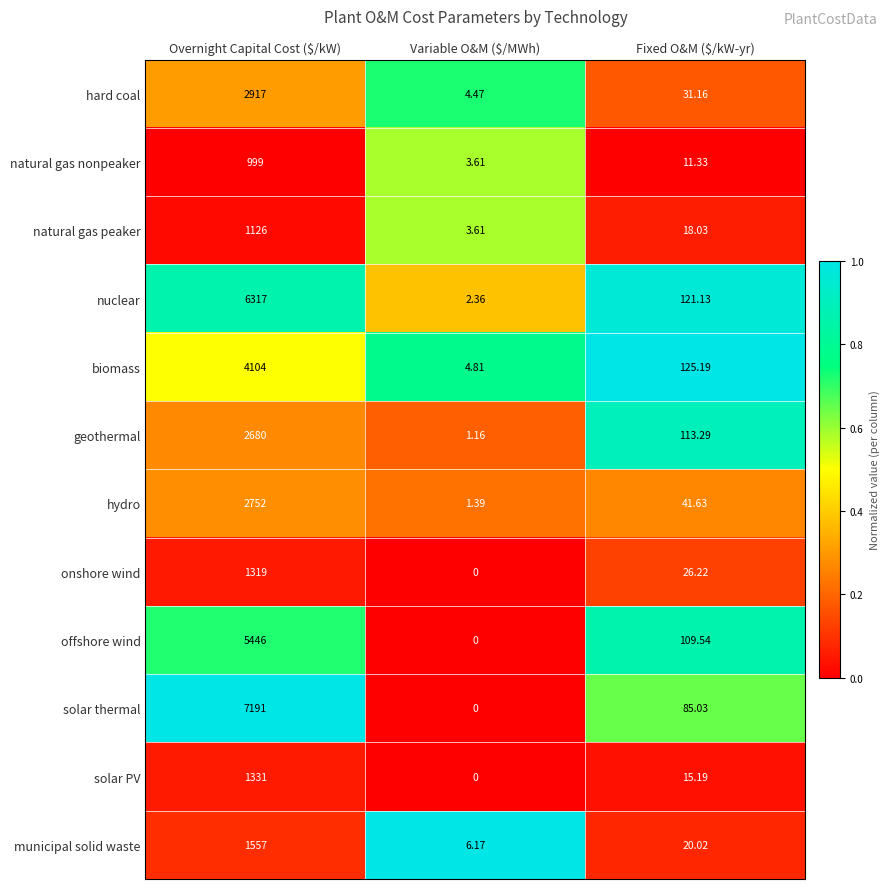

Where is biomass nearest to the value 2054?

Fixed O&M ($/kW-yr)